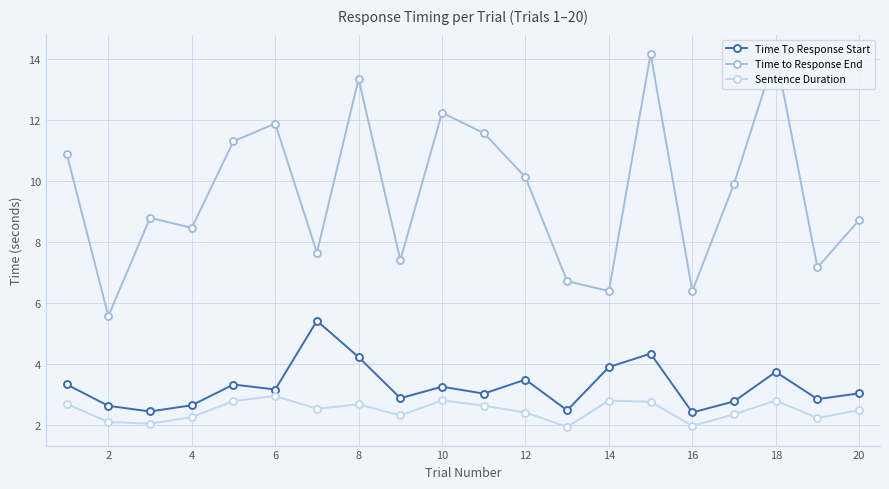

Which series has the largest total across all categories?

Time to Response End